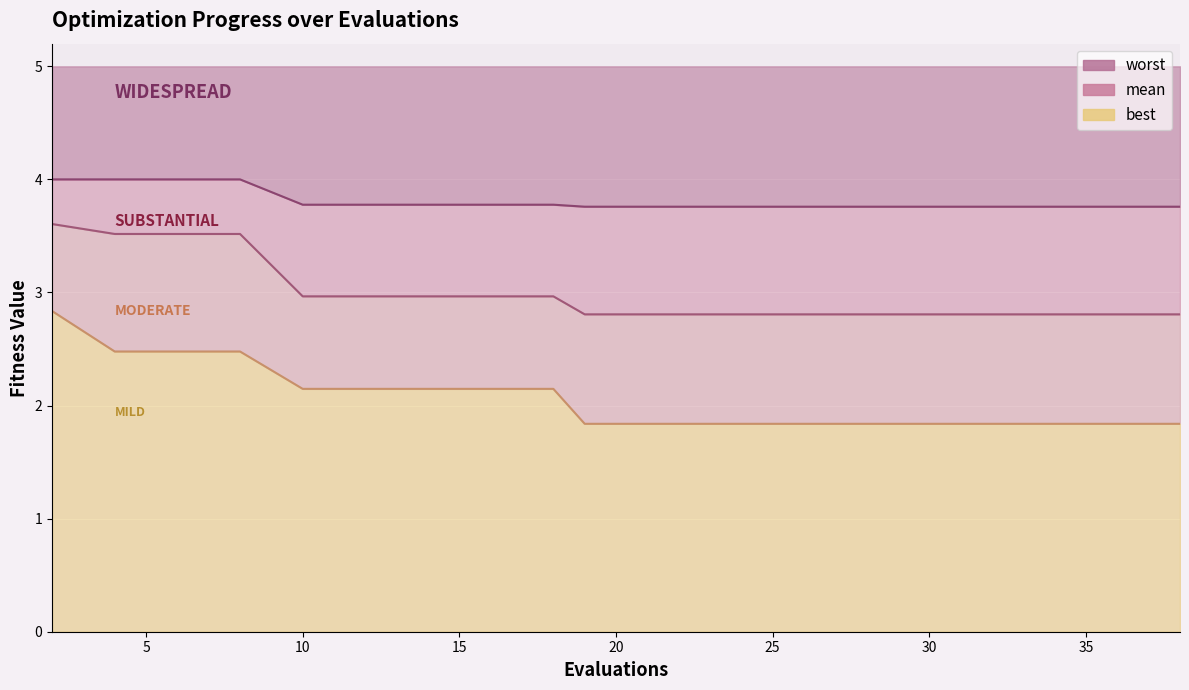

At which category is the sum across all series the highest?

2